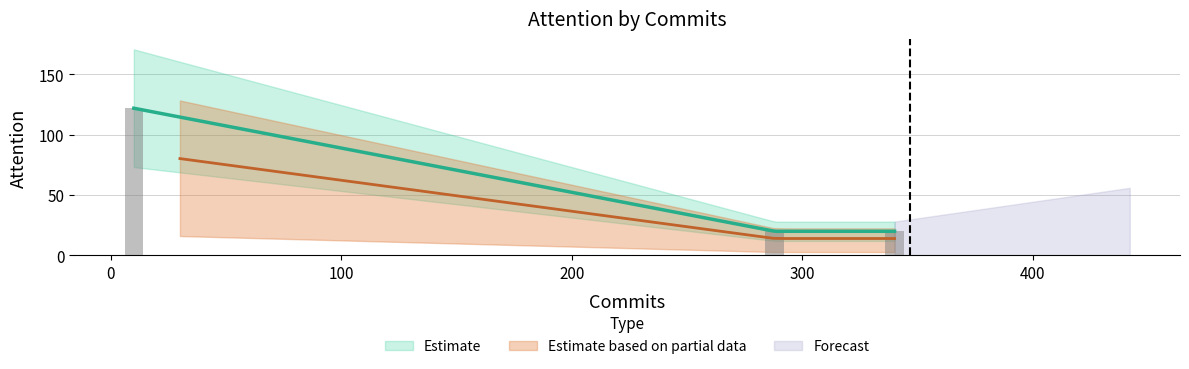

Does the chart contain any negative values?

No